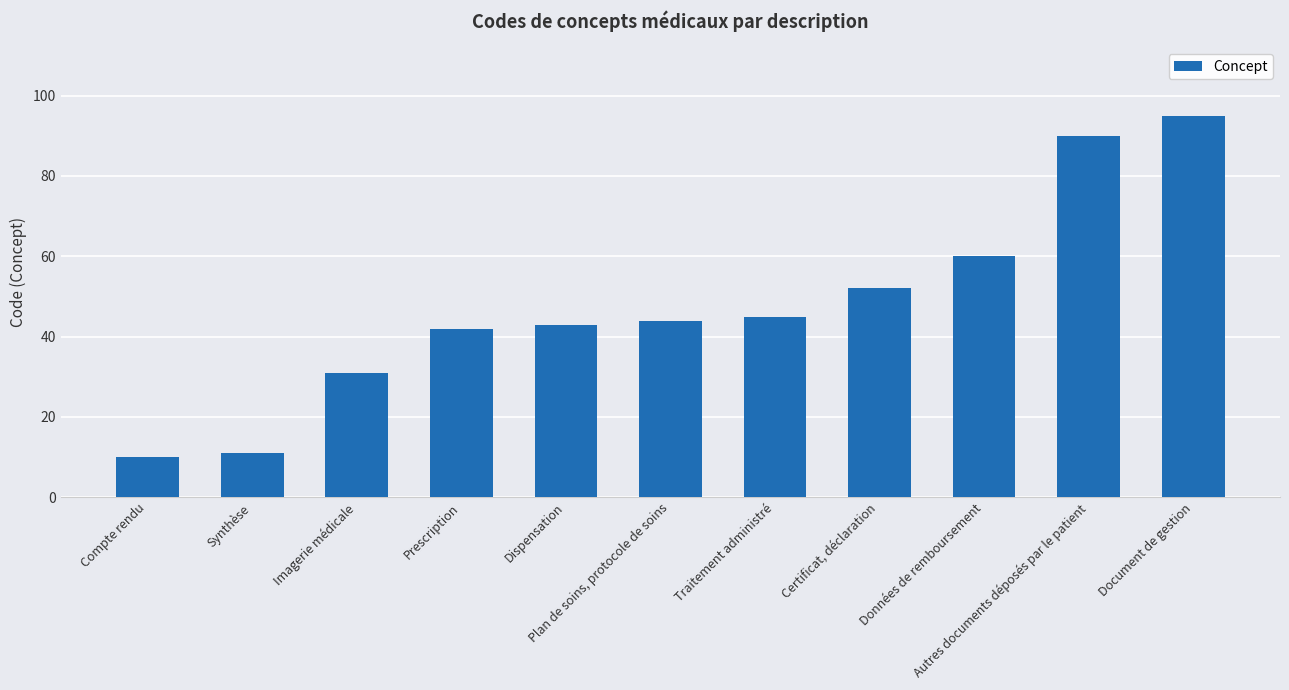

What is the ratio of the value at Document de gestion to the value at Traitement administré?

2.1